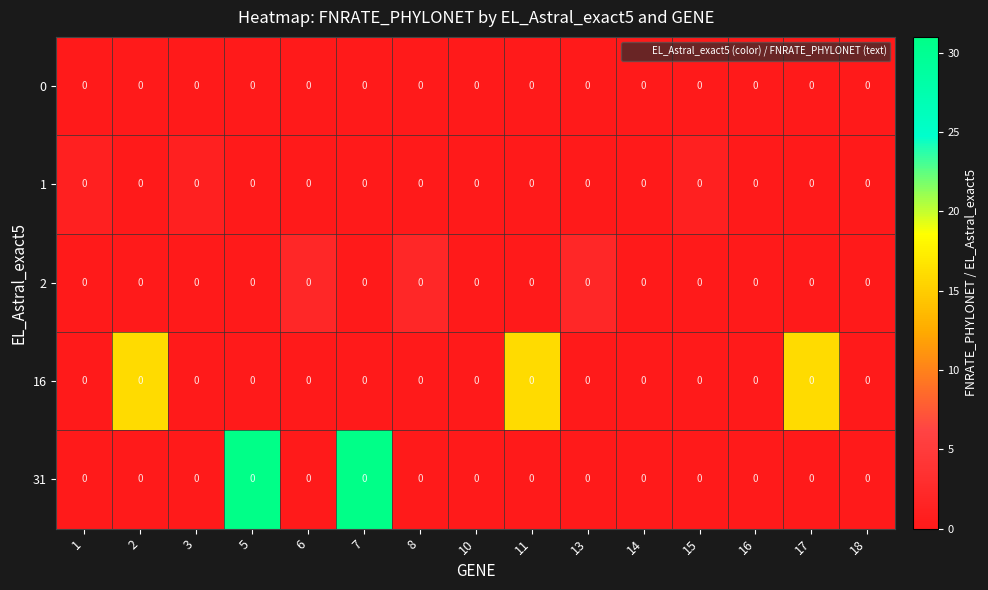

Which series has the largest range (max minus min)?

31